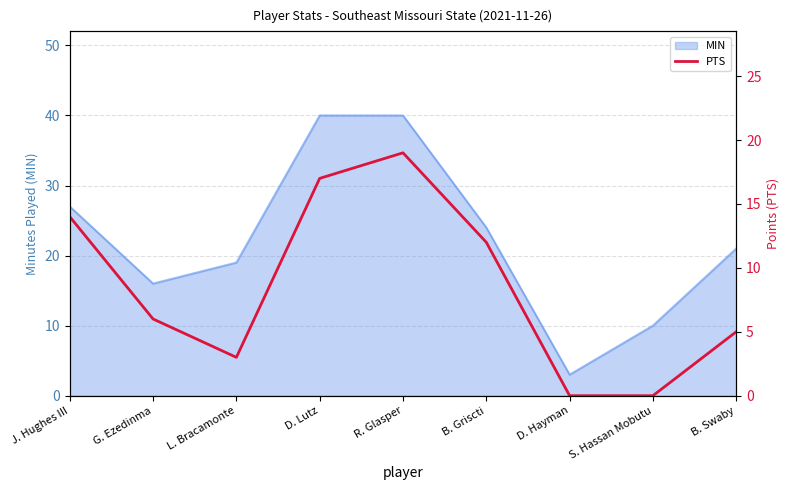

Which category has the highest value across all series?

R. Glasper